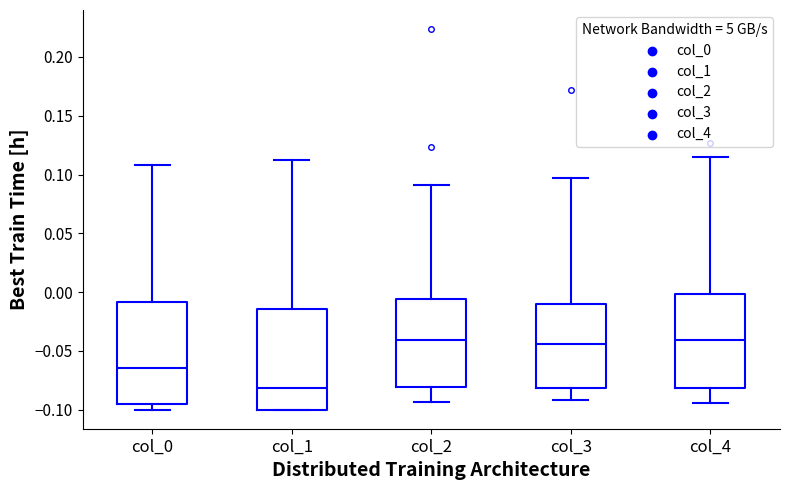

Reading left to right, transcribe this box plot: for each box, give where its median line is, the range the box spans, and where its two whiskers end, as read against the y-axis. The values are not printed on the chart, so give them approximately, as read against the axis.

col_0: median -0.065, box -0.095 to -0.010, whiskers -0.100 to 0.110
col_1: median -0.080, box -0.100 to -0.015, whiskers -0.100 to 0.115
col_2: median -0.040, box -0.080 to -0.005, whiskers -0.095 to 0.090
col_3: median -0.045, box -0.080 to -0.010, whiskers -0.090 to 0.095
col_4: median -0.040, box -0.080 to 0.000, whiskers -0.095 to 0.115